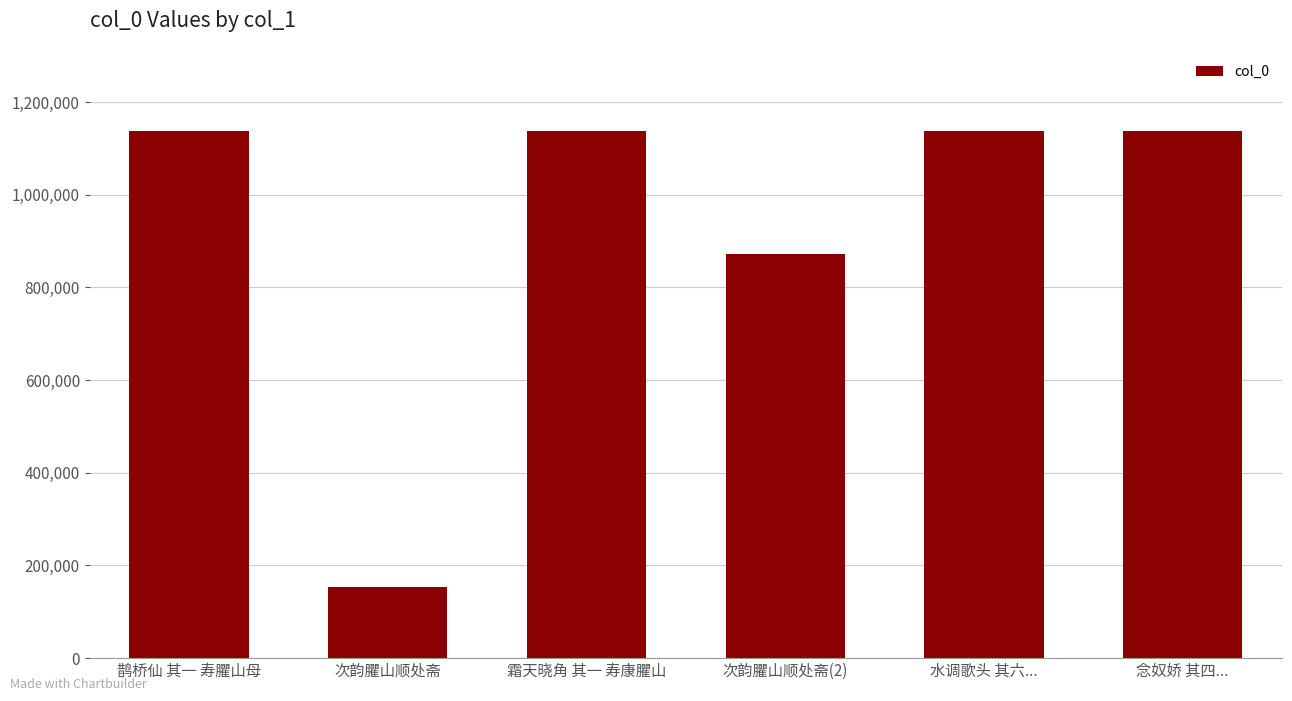

What is the minimum value shown in the chart?

153862